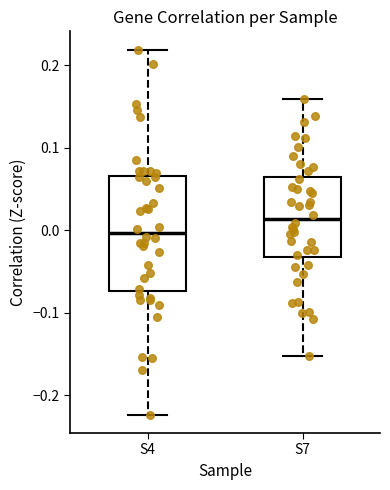

Reading left to right, transcribe this box plot: for each box, give where its median line is, the range the box spans, and where its two whiskers end, as read against the y-axis. The values are not printed on the chart, so give them approximately, as read against the axis.

S4: median 0.00, box -0.07 to 0.07, whiskers -0.22 to 0.22
S7: median 0.01, box -0.03 to 0.06, whiskers -0.15 to 0.16